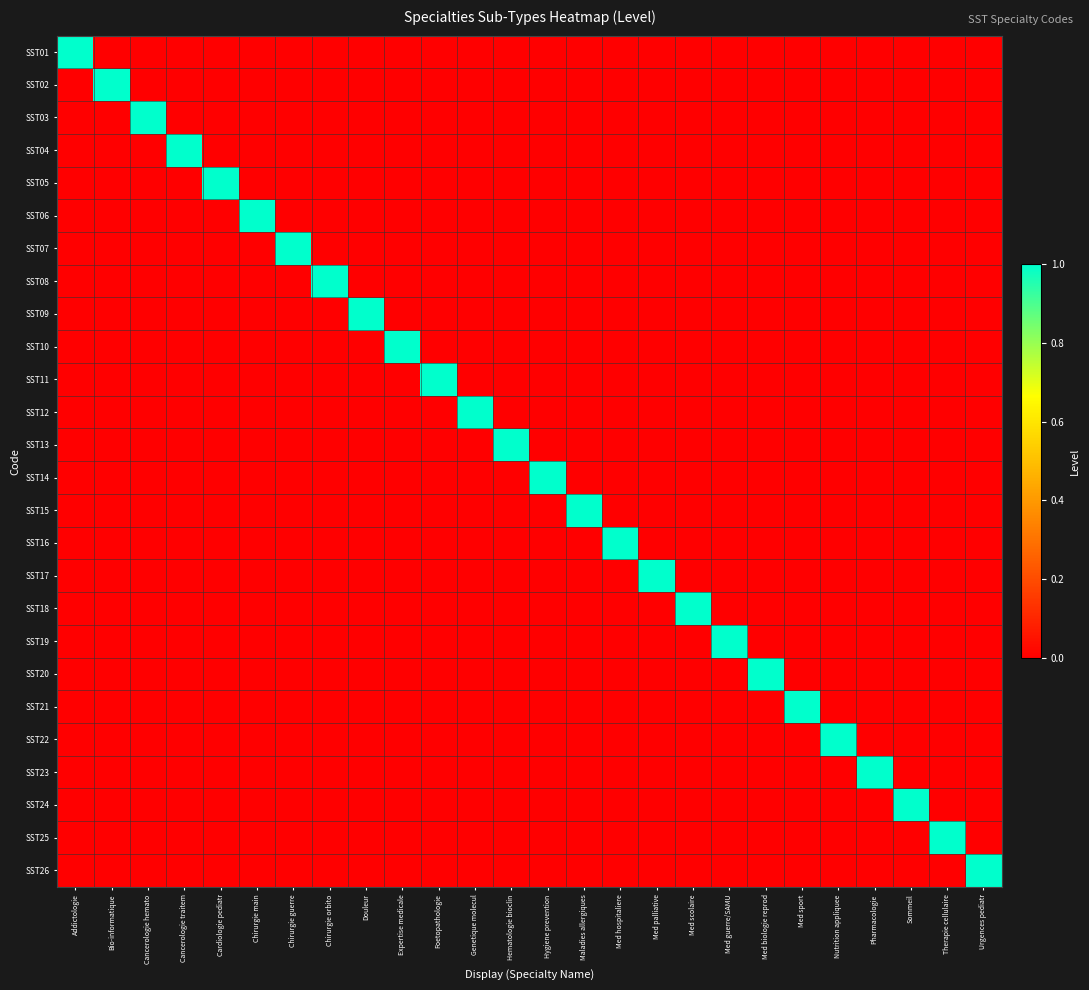

Reading right to left, extract all data points from this chart.

SST01: Urgences pediatr=0	Therapie cellulaire=0	Sommeil=0	Pharmacologie=0	Nutrition appliquee=0	Med sport=0	Med biologie reprod=0	Med guerre/SAMU=0	Med scolaire=0	Med palliative=0	Med hospitaliere=0	Maladies allergiques=0	Hygiene prevention=0	Hematologie bioclin=0	Genetique molecul=0	Foetopathologie=0	Expertise medicale=0	Douleur=0	Chirurgie orbitо=0	Chirurgie guerre=0	Chirurgie main=0	Cardiologie pediatr=0	Cancerologie traitem=0	Cancerologie hematо=0	Bio-informatique=0	Addictologie=1
SST02: Urgences pediatr=0	Therapie cellulaire=0	Sommeil=0	Pharmacologie=0	Nutrition appliquee=0	Med sport=0	Med biologie reprod=0	Med guerre/SAMU=0	Med scolaire=0	Med palliative=0	Med hospitaliere=0	Maladies allergiques=0	Hygiene prevention=0	Hematologie bioclin=0	Genetique molecul=0	Foetopathologie=0	Expertise medicale=0	Douleur=0	Chirurgie orbitо=0	Chirurgie guerre=0	Chirurgie main=0	Cardiologie pediatr=0	Cancerologie traitem=0	Cancerologie hematо=0	Bio-informatique=1	Addictologie=0
SST03: Urgences pediatr=0	Therapie cellulaire=0	Sommeil=0	Pharmacologie=0	Nutrition appliquee=0	Med sport=0	Med biologie reprod=0	Med guerre/SAMU=0	Med scolaire=0	Med palliative=0	Med hospitaliere=0	Maladies allergiques=0	Hygiene prevention=0	Hematologie bioclin=0	Genetique molecul=0	Foetopathologie=0	Expertise medicale=0	Douleur=0	Chirurgie orbitо=0	Chirurgie guerre=0	Chirurgie main=0	Cardiologie pediatr=0	Cancerologie traitem=0	Cancerologie hematо=1	Bio-informatique=0	Addictologie=0
SST04: Urgences pediatr=0	Therapie cellulaire=0	Sommeil=0	Pharmacologie=0	Nutrition appliquee=0	Med sport=0	Med biologie reprod=0	Med guerre/SAMU=0	Med scolaire=0	Med palliative=0	Med hospitaliere=0	Maladies allergiques=0	Hygiene prevention=0	Hematologie bioclin=0	Genetique molecul=0	Foetopathologie=0	Expertise medicale=0	Douleur=0	Chirurgie orbitо=0	Chirurgie guerre=0	Chirurgie main=0	Cardiologie pediatr=0	Cancerologie traitem=1	Cancerologie hematо=0	Bio-informatique=0	Addictologie=0
SST05: Urgences pediatr=0	Therapie cellulaire=0	Sommeil=0	Pharmacologie=0	Nutrition appliquee=0	Med sport=0	Med biologie reprod=0	Med guerre/SAMU=0	Med scolaire=0	Med palliative=0	Med hospitaliere=0	Maladies allergiques=0	Hygiene prevention=0	Hematologie bioclin=0	Genetique molecul=0	Foetopathologie=0	Expertise medicale=0	Douleur=0	Chirurgie orbitо=0	Chirurgie guerre=0	Chirurgie main=0	Cardiologie pediatr=1	Cancerologie traitem=0	Cancerologie hematо=0	Bio-informatique=0	Addictologie=0
SST06: Urgences pediatr=0	Therapie cellulaire=0	Sommeil=0	Pharmacologie=0	Nutrition appliquee=0	Med sport=0	Med biologie reprod=0	Med guerre/SAMU=0	Med scolaire=0	Med palliative=0	Med hospitaliere=0	Maladies allergiques=0	Hygiene prevention=0	Hematologie bioclin=0	Genetique molecul=0	Foetopathologie=0	Expertise medicale=0	Douleur=0	Chirurgie orbitо=0	Chirurgie guerre=0	Chirurgie main=1	Cardiologie pediatr=0	Cancerologie traitem=0	Cancerologie hematо=0	Bio-informatique=0	Addictologie=0
SST07: Urgences pediatr=0	Therapie cellulaire=0	Sommeil=0	Pharmacologie=0	Nutrition appliquee=0	Med sport=0	Med biologie reprod=0	Med guerre/SAMU=0	Med scolaire=0	Med palliative=0	Med hospitaliere=0	Maladies allergiques=0	Hygiene prevention=0	Hematologie bioclin=0	Genetique molecul=0	Foetopathologie=0	Expertise medicale=0	Douleur=0	Chirurgie orbitо=0	Chirurgie guerre=1	Chirurgie main=0	Cardiologie pediatr=0	Cancerologie traitem=0	Cancerologie hematо=0	Bio-informatique=0	Addictologie=0
SST08: Urgences pediatr=0	Therapie cellulaire=0	Sommeil=0	Pharmacologie=0	Nutrition appliquee=0	Med sport=0	Med biologie reprod=0	Med guerre/SAMU=0	Med scolaire=0	Med palliative=0	Med hospitaliere=0	Maladies allergiques=0	Hygiene prevention=0	Hematologie bioclin=0	Genetique molecul=0	Foetopathologie=0	Expertise medicale=0	Douleur=0	Chirurgie orbitо=1	Chirurgie guerre=0	Chirurgie main=0	Cardiologie pediatr=0	Cancerologie traitem=0	Cancerologie hematо=0	Bio-informatique=0	Addictologie=0
SST09: Urgences pediatr=0	Therapie cellulaire=0	Sommeil=0	Pharmacologie=0	Nutrition appliquee=0	Med sport=0	Med biologie reprod=0	Med guerre/SAMU=0	Med scolaire=0	Med palliative=0	Med hospitaliere=0	Maladies allergiques=0	Hygiene prevention=0	Hematologie bioclin=0	Genetique molecul=0	Foetopathologie=0	Expertise medicale=0	Douleur=1	Chirurgie orbitо=0	Chirurgie guerre=0	Chirurgie main=0	Cardiologie pediatr=0	Cancerologie traitem=0	Cancerologie hematо=0	Bio-informatique=0	Addictologie=0
SST10: Urgences pediatr=0	Therapie cellulaire=0	Sommeil=0	Pharmacologie=0	Nutrition appliquee=0	Med sport=0	Med biologie reprod=0	Med guerre/SAMU=0	Med scolaire=0	Med palliative=0	Med hospitaliere=0	Maladies allergiques=0	Hygiene prevention=0	Hematologie bioclin=0	Genetique molecul=0	Foetopathologie=0	Expertise medicale=1	Douleur=0	Chirurgie orbitо=0	Chirurgie guerre=0	Chirurgie main=0	Cardiologie pediatr=0	Cancerologie traitem=0	Cancerologie hematо=0	Bio-informatique=0	Addictologie=0
SST11: Urgences pediatr=0	Therapie cellulaire=0	Sommeil=0	Pharmacologie=0	Nutrition appliquee=0	Med sport=0	Med biologie reprod=0	Med guerre/SAMU=0	Med scolaire=0	Med palliative=0	Med hospitaliere=0	Maladies allergiques=0	Hygiene prevention=0	Hematologie bioclin=0	Genetique molecul=0	Foetopathologie=1	Expertise medicale=0	Douleur=0	Chirurgie orbitо=0	Chirurgie guerre=0	Chirurgie main=0	Cardiologie pediatr=0	Cancerologie traitem=0	Cancerologie hematо=0	Bio-informatique=0	Addictologie=0
SST12: Urgences pediatr=0	Therapie cellulaire=0	Sommeil=0	Pharmacologie=0	Nutrition appliquee=0	Med sport=0	Med biologie reprod=0	Med guerre/SAMU=0	Med scolaire=0	Med palliative=0	Med hospitaliere=0	Maladies allergiques=0	Hygiene prevention=0	Hematologie bioclin=0	Genetique molecul=1	Foetopathologie=0	Expertise medicale=0	Douleur=0	Chirurgie orbitо=0	Chirurgie guerre=0	Chirurgie main=0	Cardiologie pediatr=0	Cancerologie traitem=0	Cancerologie hematо=0	Bio-informatique=0	Addictologie=0
SST13: Urgences pediatr=0	Therapie cellulaire=0	Sommeil=0	Pharmacologie=0	Nutrition appliquee=0	Med sport=0	Med biologie reprod=0	Med guerre/SAMU=0	Med scolaire=0	Med palliative=0	Med hospitaliere=0	Maladies allergiques=0	Hygiene prevention=0	Hematologie bioclin=1	Genetique molecul=0	Foetopathologie=0	Expertise medicale=0	Douleur=0	Chirurgie orbitо=0	Chirurgie guerre=0	Chirurgie main=0	Cardiologie pediatr=0	Cancerologie traitem=0	Cancerologie hematо=0	Bio-informatique=0	Addictologie=0
SST14: Urgences pediatr=0	Therapie cellulaire=0	Sommeil=0	Pharmacologie=0	Nutrition appliquee=0	Med sport=0	Med biologie reprod=0	Med guerre/SAMU=0	Med scolaire=0	Med palliative=0	Med hospitaliere=0	Maladies allergiques=0	Hygiene prevention=1	Hematologie bioclin=0	Genetique molecul=0	Foetopathologie=0	Expertise medicale=0	Douleur=0	Chirurgie orbitо=0	Chirurgie guerre=0	Chirurgie main=0	Cardiologie pediatr=0	Cancerologie traitem=0	Cancerologie hematо=0	Bio-informatique=0	Addictologie=0
SST15: Urgences pediatr=0	Therapie cellulaire=0	Sommeil=0	Pharmacologie=0	Nutrition appliquee=0	Med sport=0	Med biologie reprod=0	Med guerre/SAMU=0	Med scolaire=0	Med palliative=0	Med hospitaliere=0	Maladies allergiques=1	Hygiene prevention=0	Hematologie bioclin=0	Genetique molecul=0	Foetopathologie=0	Expertise medicale=0	Douleur=0	Chirurgie orbitо=0	Chirurgie guerre=0	Chirurgie main=0	Cardiologie pediatr=0	Cancerologie traitem=0	Cancerologie hematо=0	Bio-informatique=0	Addictologie=0
SST16: Urgences pediatr=0	Therapie cellulaire=0	Sommeil=0	Pharmacologie=0	Nutrition appliquee=0	Med sport=0	Med biologie reprod=0	Med guerre/SAMU=0	Med scolaire=0	Med palliative=0	Med hospitaliere=1	Maladies allergiques=0	Hygiene prevention=0	Hematologie bioclin=0	Genetique molecul=0	Foetopathologie=0	Expertise medicale=0	Douleur=0	Chirurgie orbitо=0	Chirurgie guerre=0	Chirurgie main=0	Cardiologie pediatr=0	Cancerologie traitem=0	Cancerologie hematо=0	Bio-informatique=0	Addictologie=0
SST17: Urgences pediatr=0	Therapie cellulaire=0	Sommeil=0	Pharmacologie=0	Nutrition appliquee=0	Med sport=0	Med biologie reprod=0	Med guerre/SAMU=0	Med scolaire=0	Med palliative=1	Med hospitaliere=0	Maladies allergiques=0	Hygiene prevention=0	Hematologie bioclin=0	Genetique molecul=0	Foetopathologie=0	Expertise medicale=0	Douleur=0	Chirurgie orbitо=0	Chirurgie guerre=0	Chirurgie main=0	Cardiologie pediatr=0	Cancerologie traitem=0	Cancerologie hematо=0	Bio-informatique=0	Addictologie=0
SST18: Urgences pediatr=0	Therapie cellulaire=0	Sommeil=0	Pharmacologie=0	Nutrition appliquee=0	Med sport=0	Med biologie reprod=0	Med guerre/SAMU=0	Med scolaire=1	Med palliative=0	Med hospitaliere=0	Maladies allergiques=0	Hygiene prevention=0	Hematologie bioclin=0	Genetique molecul=0	Foetopathologie=0	Expertise medicale=0	Douleur=0	Chirurgie orbitо=0	Chirurgie guerre=0	Chirurgie main=0	Cardiologie pediatr=0	Cancerologie traitem=0	Cancerologie hematо=0	Bio-informatique=0	Addictologie=0
SST19: Urgences pediatr=0	Therapie cellulaire=0	Sommeil=0	Pharmacologie=0	Nutrition appliquee=0	Med sport=0	Med biologie reprod=0	Med guerre/SAMU=1	Med scolaire=0	Med palliative=0	Med hospitaliere=0	Maladies allergiques=0	Hygiene prevention=0	Hematologie bioclin=0	Genetique molecul=0	Foetopathologie=0	Expertise medicale=0	Douleur=0	Chirurgie orbitо=0	Chirurgie guerre=0	Chirurgie main=0	Cardiologie pediatr=0	Cancerologie traitem=0	Cancerologie hematо=0	Bio-informatique=0	Addictologie=0
SST20: Urgences pediatr=0	Therapie cellulaire=0	Sommeil=0	Pharmacologie=0	Nutrition appliquee=0	Med sport=0	Med biologie reprod=1	Med guerre/SAMU=0	Med scolaire=0	Med palliative=0	Med hospitaliere=0	Maladies allergiques=0	Hygiene prevention=0	Hematologie bioclin=0	Genetique molecul=0	Foetopathologie=0	Expertise medicale=0	Douleur=0	Chirurgie orbitо=0	Chirurgie guerre=0	Chirurgie main=0	Cardiologie pediatr=0	Cancerologie traitem=0	Cancerologie hematо=0	Bio-informatique=0	Addictologie=0
SST21: Urgences pediatr=0	Therapie cellulaire=0	Sommeil=0	Pharmacologie=0	Nutrition appliquee=0	Med sport=1	Med biologie reprod=0	Med guerre/SAMU=0	Med scolaire=0	Med palliative=0	Med hospitaliere=0	Maladies allergiques=0	Hygiene prevention=0	Hematologie bioclin=0	Genetique molecul=0	Foetopathologie=0	Expertise medicale=0	Douleur=0	Chirurgie orbitо=0	Chirurgie guerre=0	Chirurgie main=0	Cardiologie pediatr=0	Cancerologie traitem=0	Cancerologie hematо=0	Bio-informatique=0	Addictologie=0
SST22: Urgences pediatr=0	Therapie cellulaire=0	Sommeil=0	Pharmacologie=0	Nutrition appliquee=1	Med sport=0	Med biologie reprod=0	Med guerre/SAMU=0	Med scolaire=0	Med palliative=0	Med hospitaliere=0	Maladies allergiques=0	Hygiene prevention=0	Hematologie bioclin=0	Genetique molecul=0	Foetopathologie=0	Expertise medicale=0	Douleur=0	Chirurgie orbitо=0	Chirurgie guerre=0	Chirurgie main=0	Cardiologie pediatr=0	Cancerologie traitem=0	Cancerologie hematо=0	Bio-informatique=0	Addictologie=0
SST23: Urgences pediatr=0	Therapie cellulaire=0	Sommeil=0	Pharmacologie=1	Nutrition appliquee=0	Med sport=0	Med biologie reprod=0	Med guerre/SAMU=0	Med scolaire=0	Med palliative=0	Med hospitaliere=0	Maladies allergiques=0	Hygiene prevention=0	Hematologie bioclin=0	Genetique molecul=0	Foetopathologie=0	Expertise medicale=0	Douleur=0	Chirurgie orbitо=0	Chirurgie guerre=0	Chirurgie main=0	Cardiologie pediatr=0	Cancerologie traitem=0	Cancerologie hematо=0	Bio-informatique=0	Addictologie=0
SST24: Urgences pediatr=0	Therapie cellulaire=0	Sommeil=1	Pharmacologie=0	Nutrition appliquee=0	Med sport=0	Med biologie reprod=0	Med guerre/SAMU=0	Med scolaire=0	Med palliative=0	Med hospitaliere=0	Maladies allergiques=0	Hygiene prevention=0	Hematologie bioclin=0	Genetique molecul=0	Foetopathologie=0	Expertise medicale=0	Douleur=0	Chirurgie orbitо=0	Chirurgie guerre=0	Chirurgie main=0	Cardiologie pediatr=0	Cancerologie traitem=0	Cancerologie hematо=0	Bio-informatique=0	Addictologie=0
SST25: Urgences pediatr=0	Therapie cellulaire=1	Sommeil=0	Pharmacologie=0	Nutrition appliquee=0	Med sport=0	Med biologie reprod=0	Med guerre/SAMU=0	Med scolaire=0	Med palliative=0	Med hospitaliere=0	Maladies allergiques=0	Hygiene prevention=0	Hematologie bioclin=0	Genetique molecul=0	Foetopathologie=0	Expertise medicale=0	Douleur=0	Chirurgie orbitо=0	Chirurgie guerre=0	Chirurgie main=0	Cardiologie pediatr=0	Cancerologie traitem=0	Cancerologie hematо=0	Bio-informatique=0	Addictologie=0
SST26: Urgences pediatr=1	Therapie cellulaire=0	Sommeil=0	Pharmacologie=0	Nutrition appliquee=0	Med sport=0	Med biologie reprod=0	Med guerre/SAMU=0	Med scolaire=0	Med palliative=0	Med hospitaliere=0	Maladies allergiques=0	Hygiene prevention=0	Hematologie bioclin=0	Genetique molecul=0	Foetopathologie=0	Expertise medicale=0	Douleur=0	Chirurgie orbitо=0	Chirurgie guerre=0	Chirurgie main=0	Cardiologie pediatr=0	Cancerologie traitem=0	Cancerologie hematо=0	Bio-informatique=0	Addictologie=0